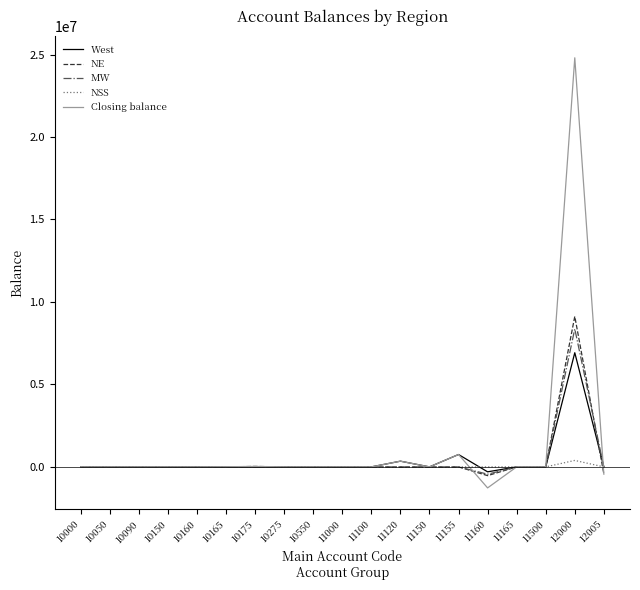

What is the difference between the maximum and minimum values in the Closing balance series?

26078762.4